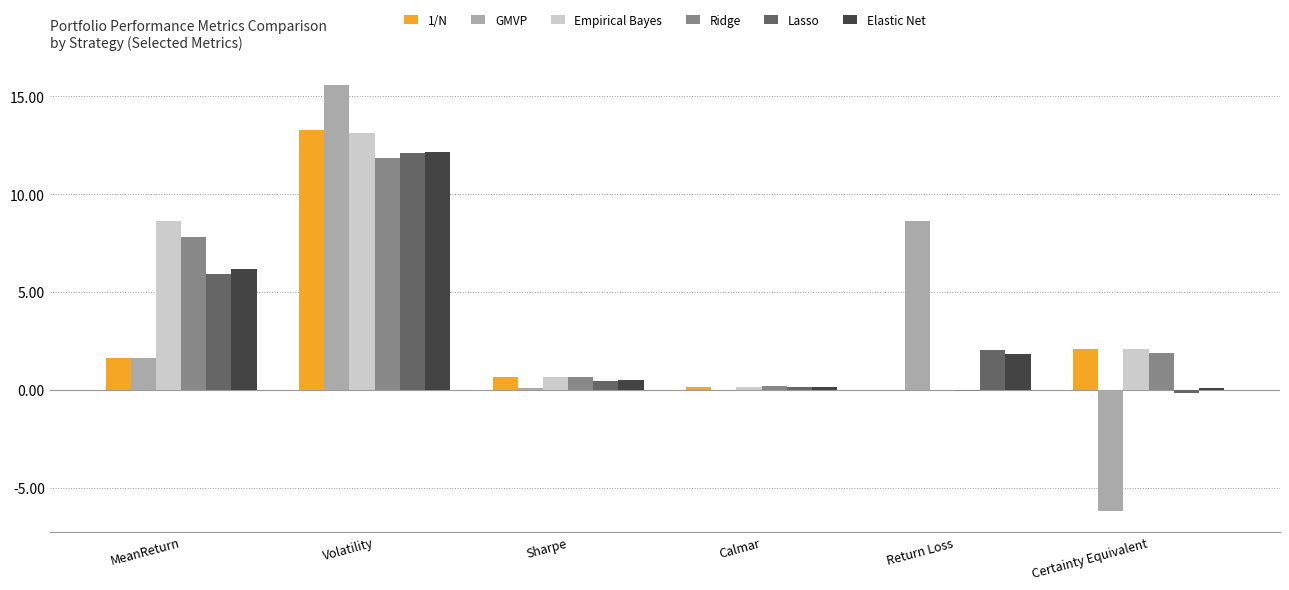

At which label is Lasso closest to 5?

MeanReturn